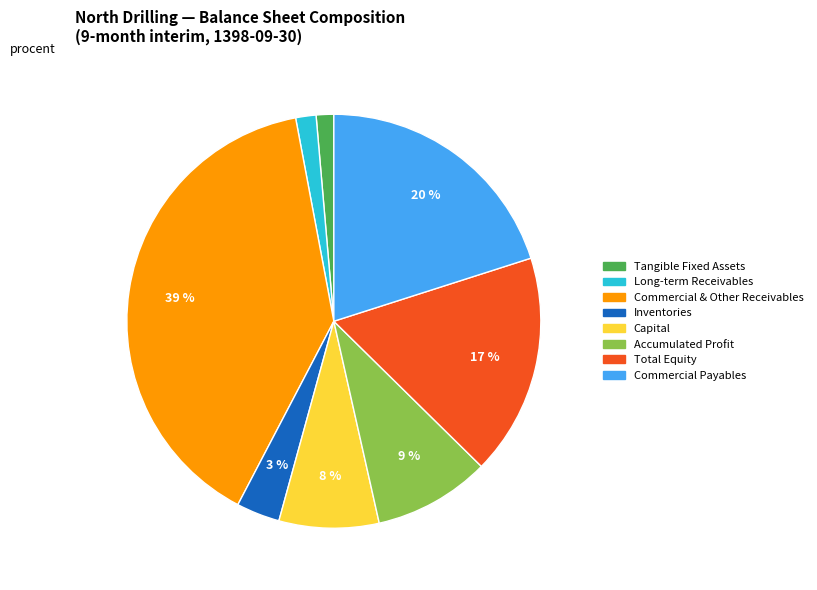

Is there any slice that represents more than half of the pie?

No